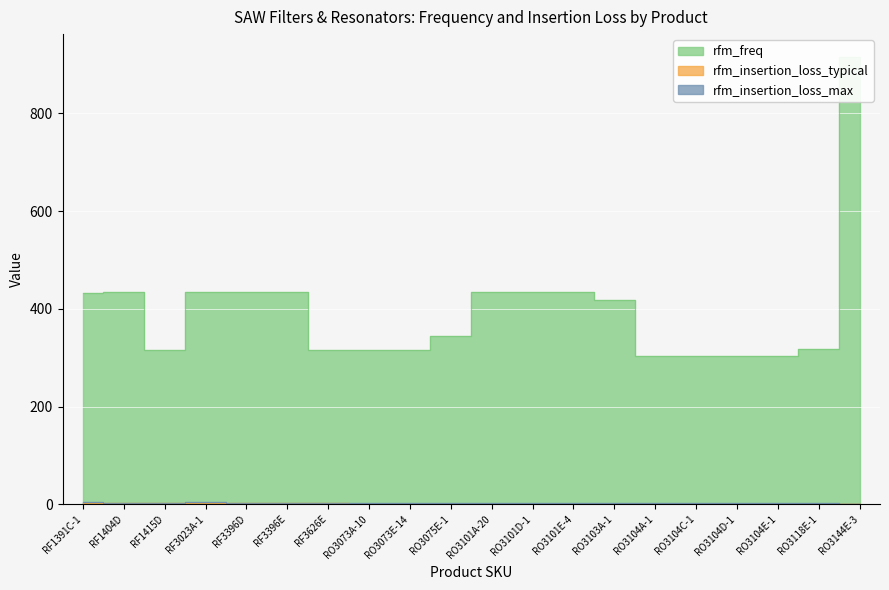

The value of rfm_freq at RO3073E-14 is 315.0. True or false?

True